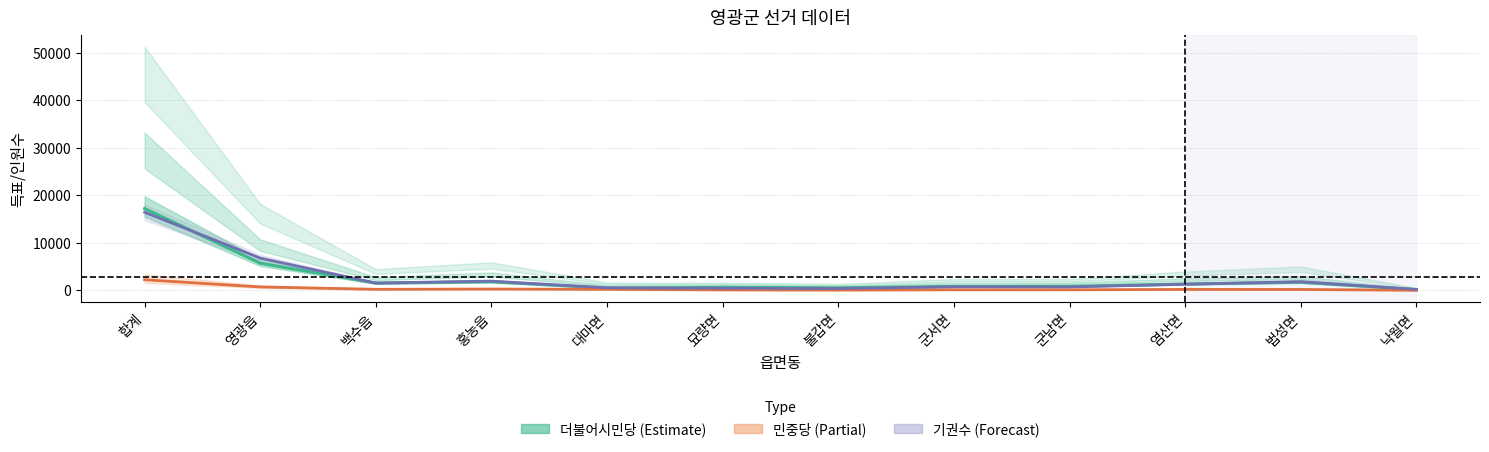

Where is 민중당 (mean) nearest to the value 1114?

영광읍